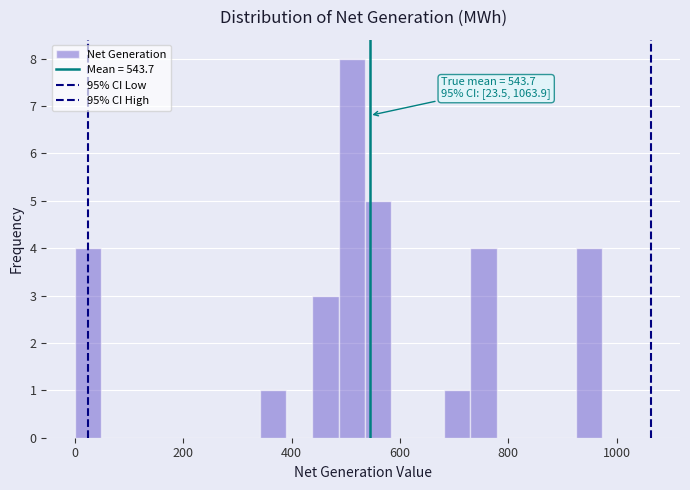

Read against the x-axis, roughly where is the centre of the tallest bar?

520